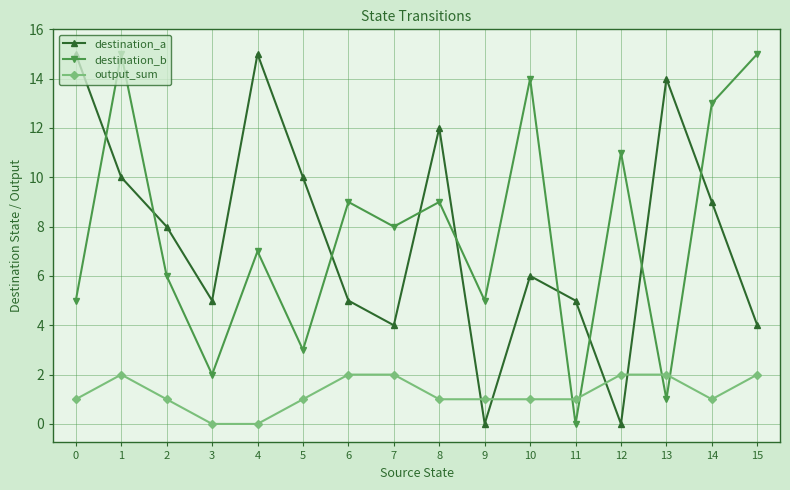

Where is the first local minimum for destination_b?

3